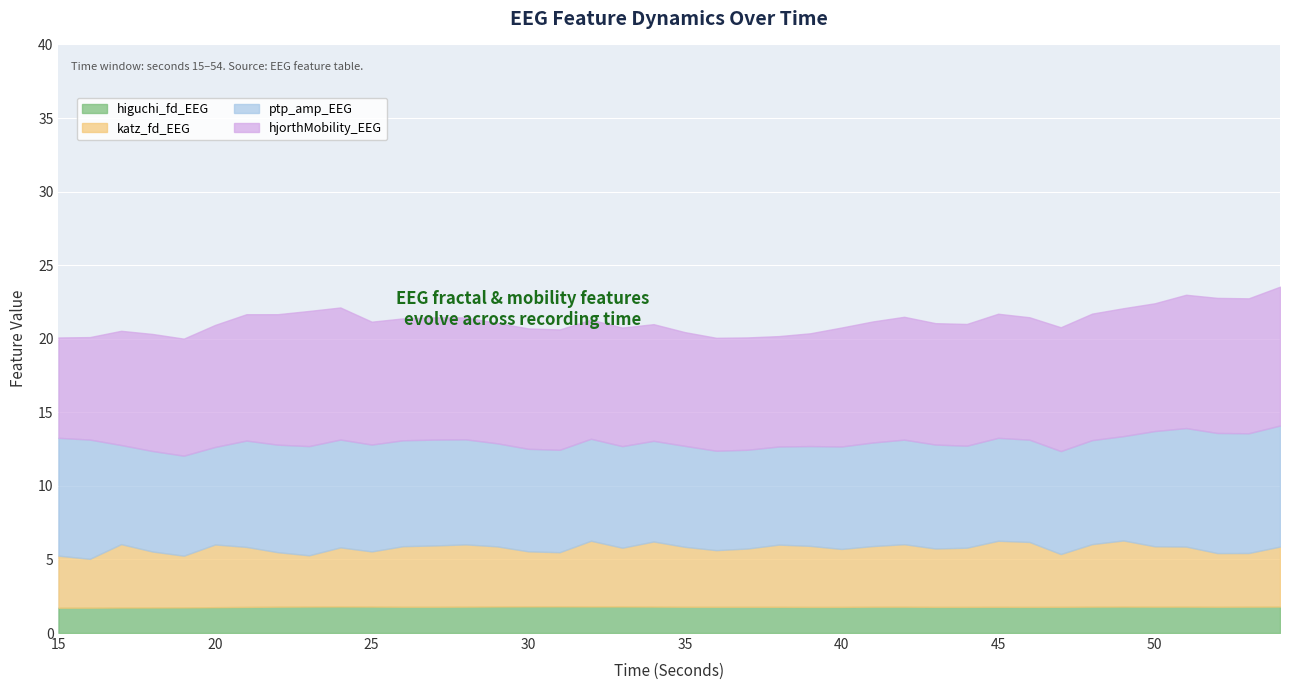

What is the difference between the hjorthMobility_EEG values at 54 and 26?

1.2